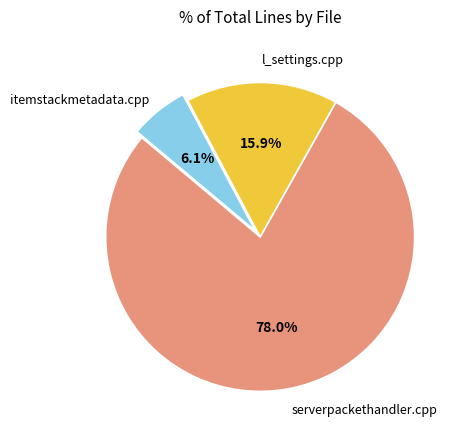

Approximately how many times larger is the value at itemstackmetadata.cpp compared to serverpackethandler.cpp?

0.1